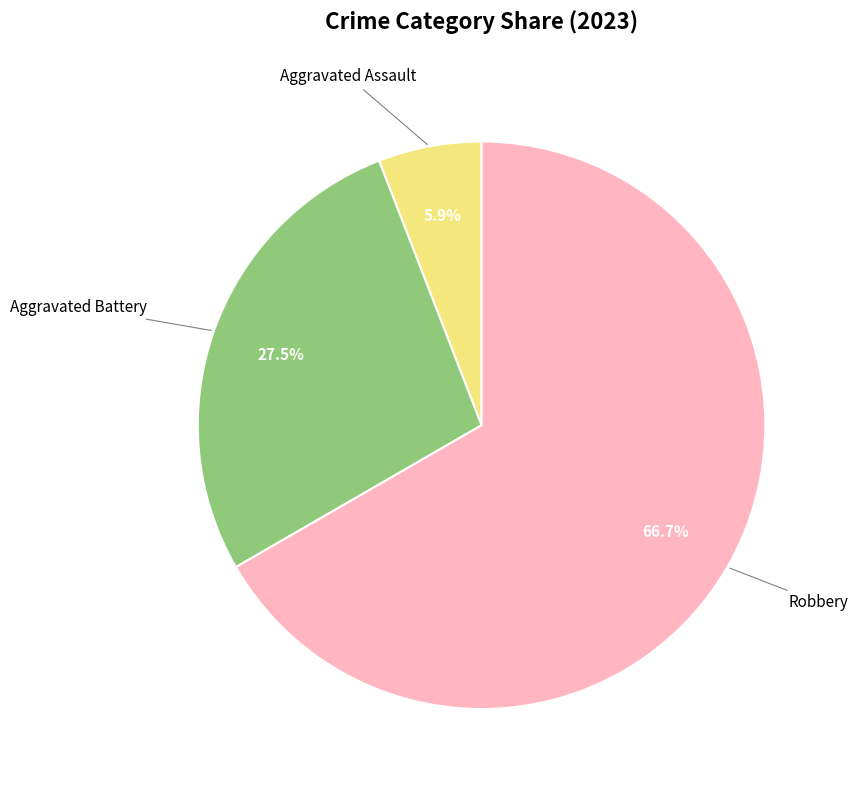

Does any single category account for the majority?

Yes